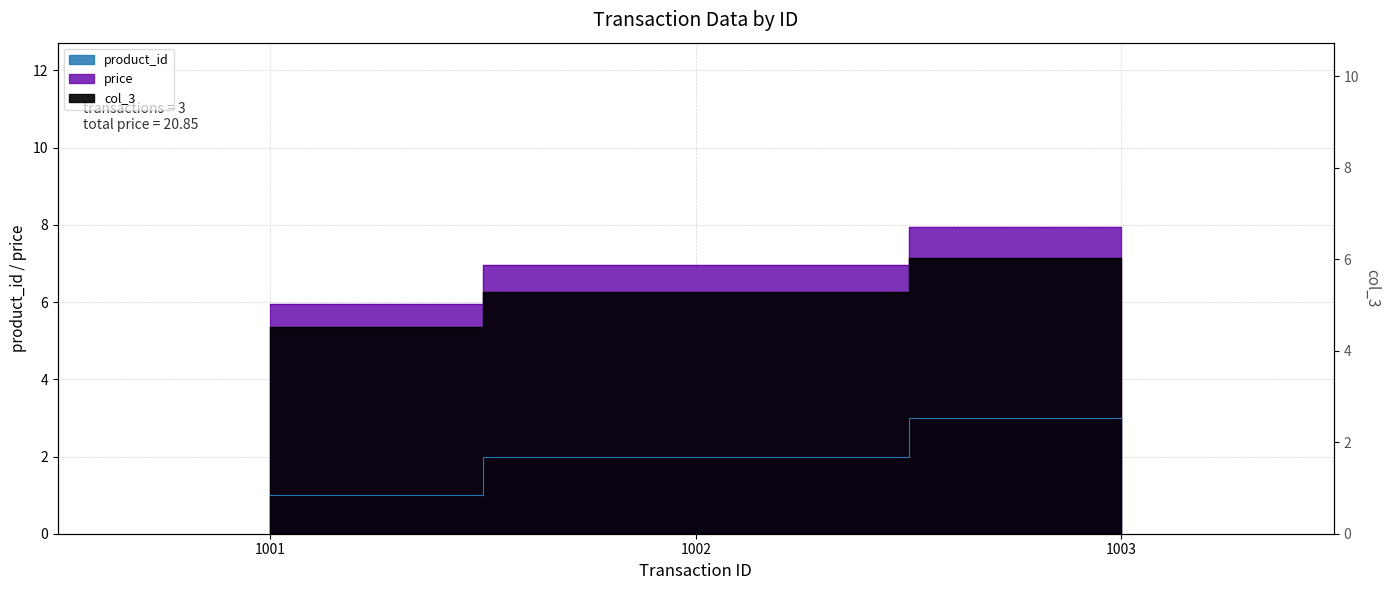

At which label does col_3 reach its peak?

1003